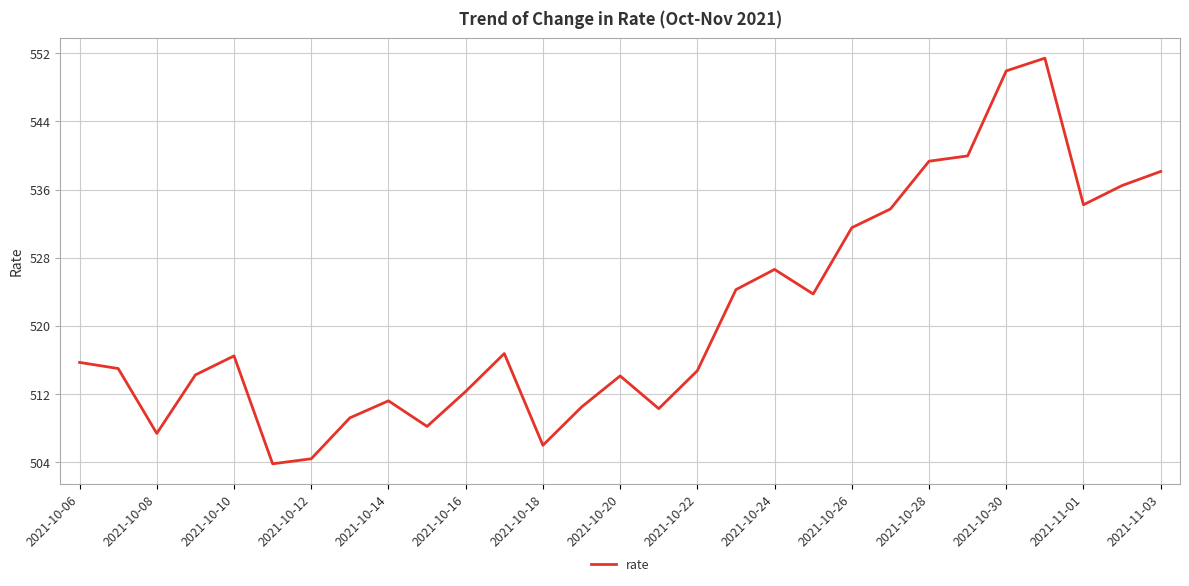

What is the minimum value shown in the chart?

503.8